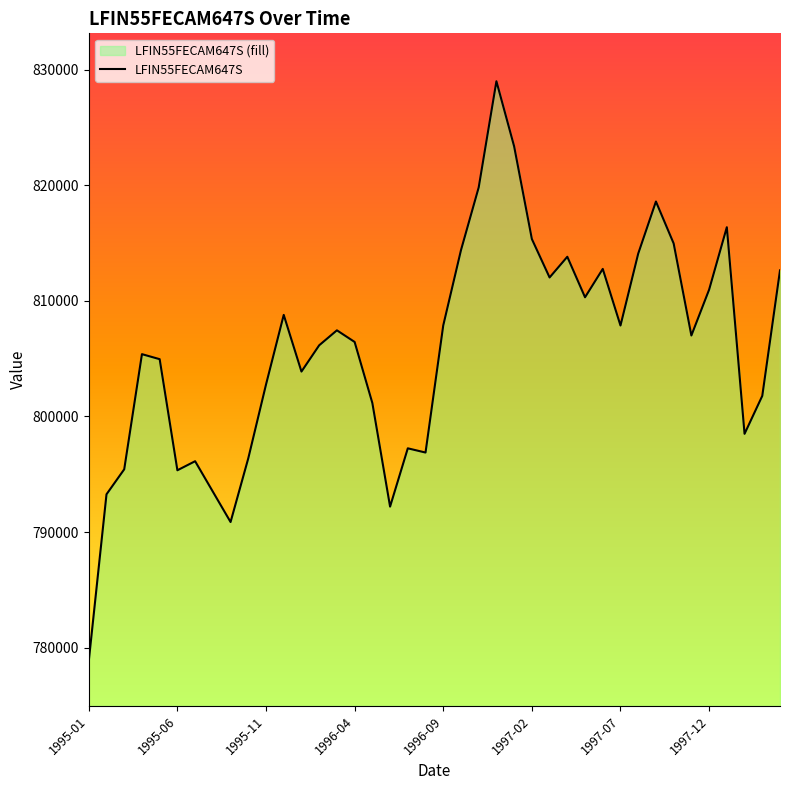

The value at 1998-03 is 1360001.8. True or false?

False